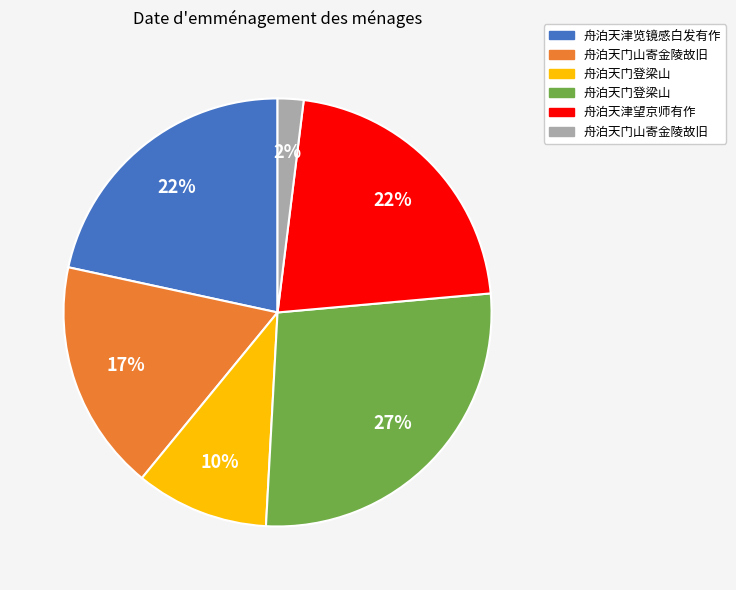

To the nearest percent, what is the average slice percentage?

17%